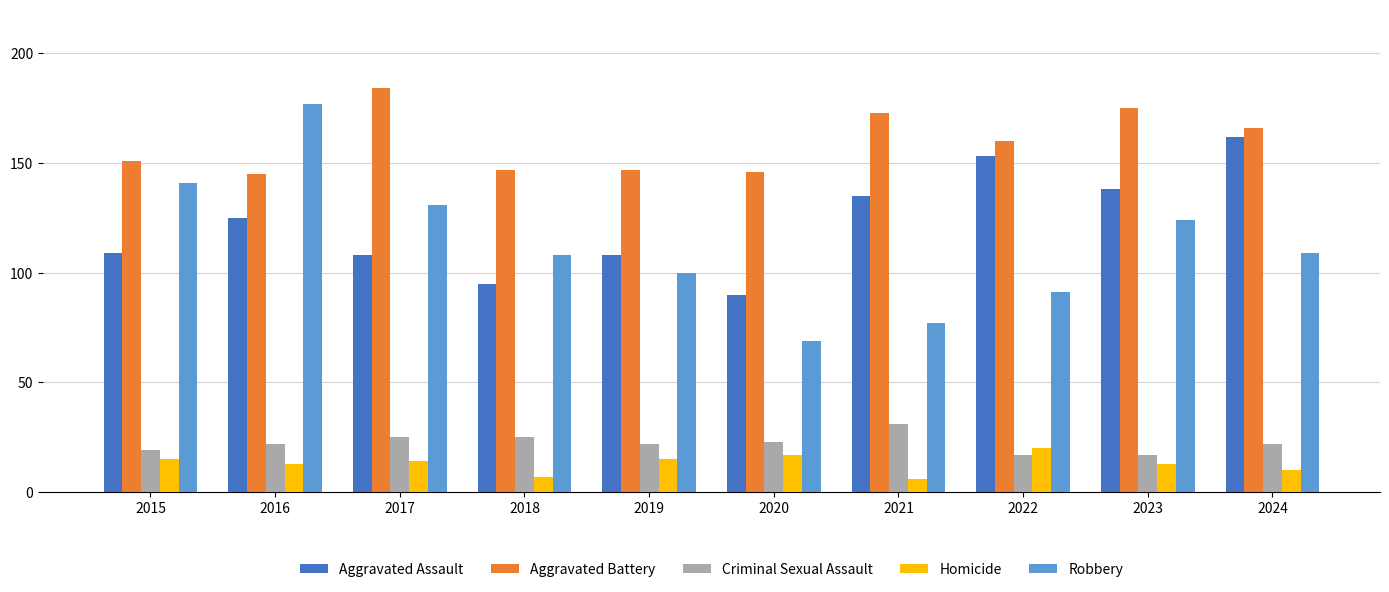

Is it true that Aggravated Assault equals 24 at 2018?

False